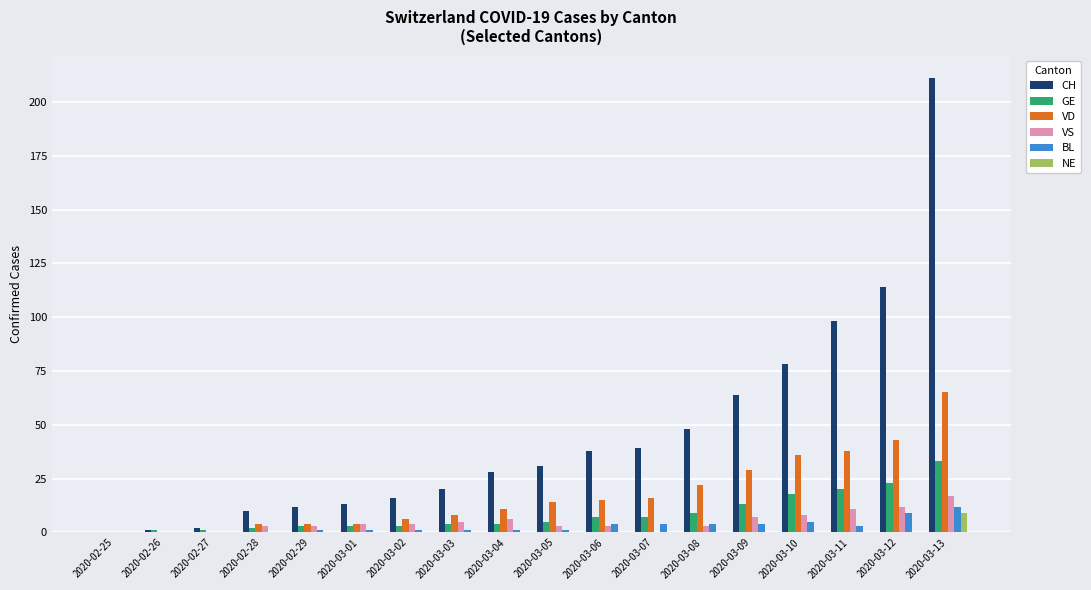

Reading left to right, extract all data points from this chart.

CH: 0	1	2	10	12	13	16	20	28	31	38	39	48	64	78	98	114	211
GE: 0	1	1	2	3	3	3	4	4	5	7	7	9	13	18	20	23	33
VD: 0	0	0	4	4	4	6	8	11	14	15	16	22	29	36	38	43	65
VS: 0	0	0	3	3	4	4	5	6	3	3	0	3	7	8	11	12	17
BL: 0	0	0	0	1	1	1	1	1	1	4	4	4	4	5	3	9	12
NE: 0	0	0	0	0	0	0	0	0	0	0	0	0	0	0	0	0	9